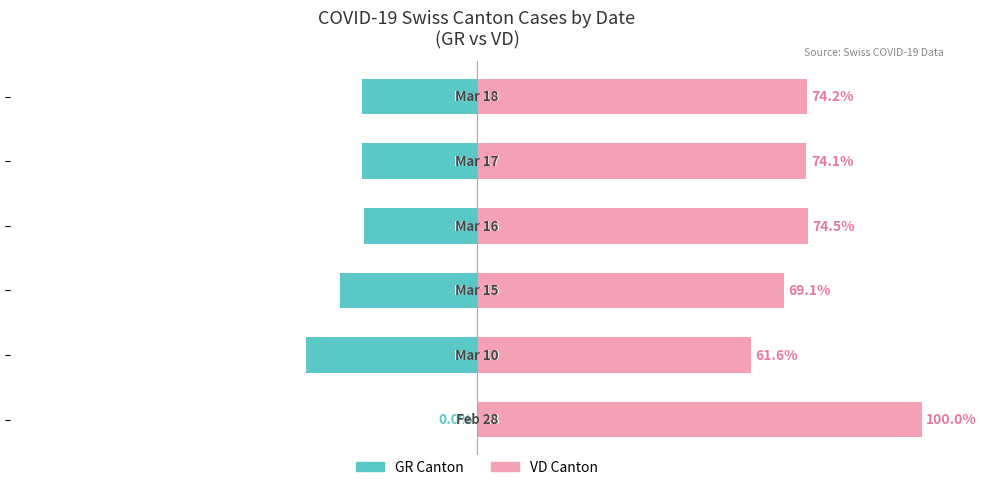

What is the value of the VD Canton bar at the 4th from the left?

74.5